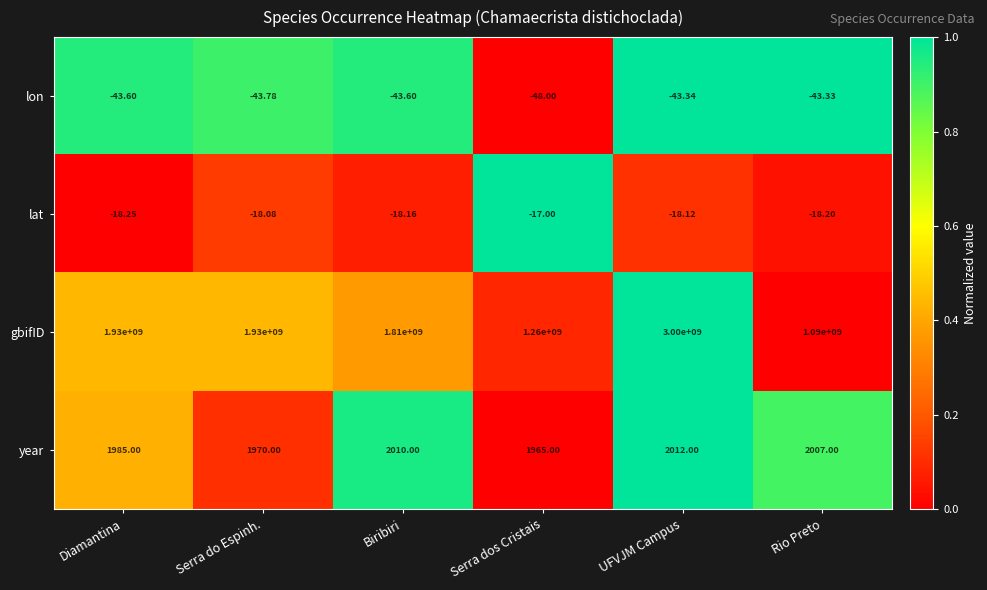

List the series in order of their peak value, lowest first.

lon, lat, year, gbifID